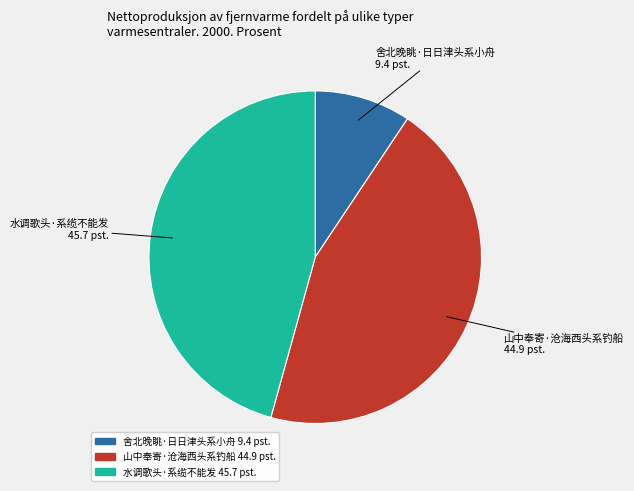

What is the smallest slice in the pie chart?

舍北晚眺·日日津头系小舟